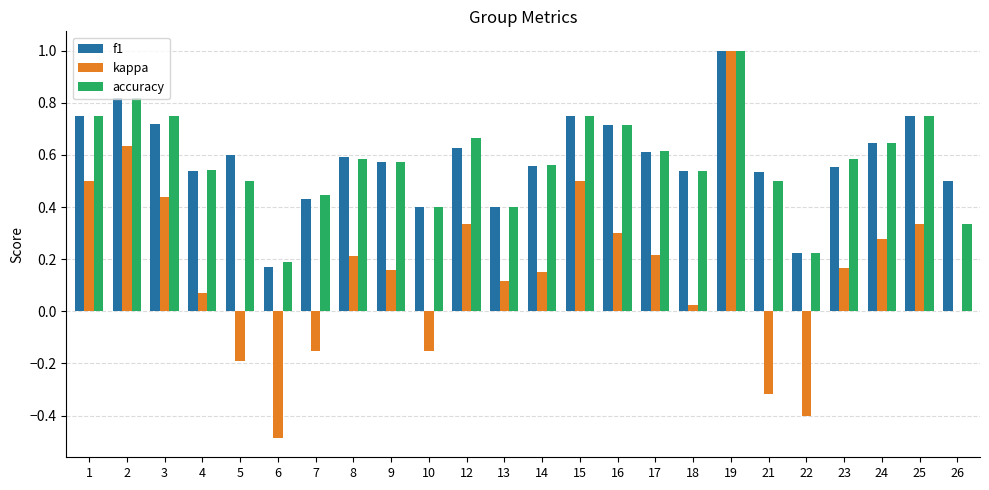

At which category is the sum across all series the highest?

19